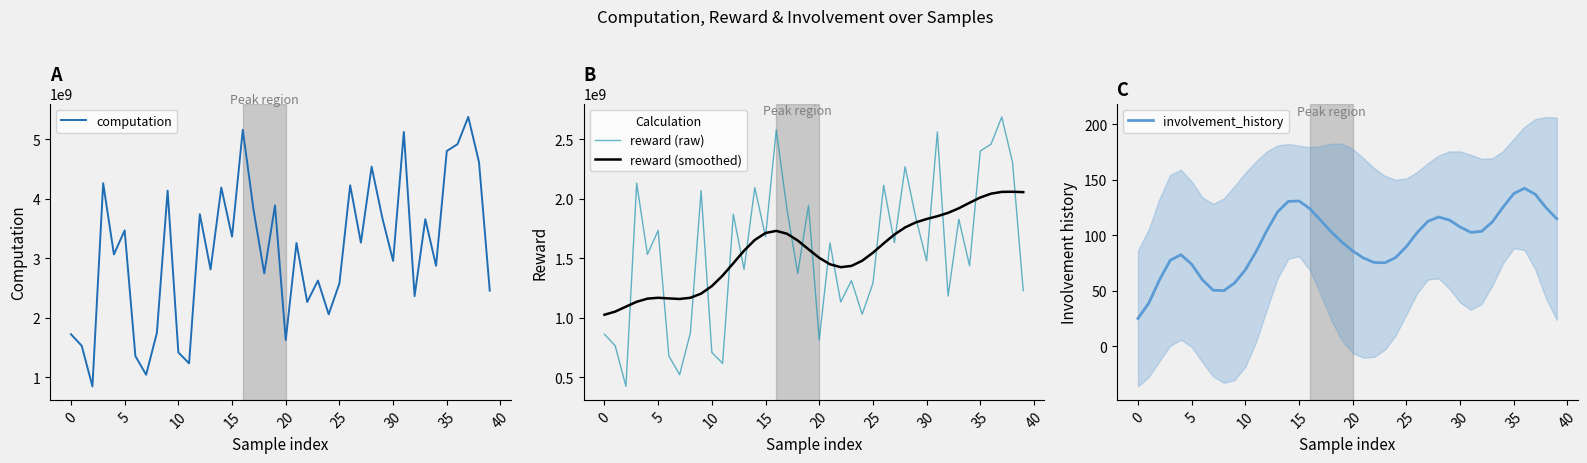

The value of reward (smoothed) at 5 is 1166116732.5. True or false?

True